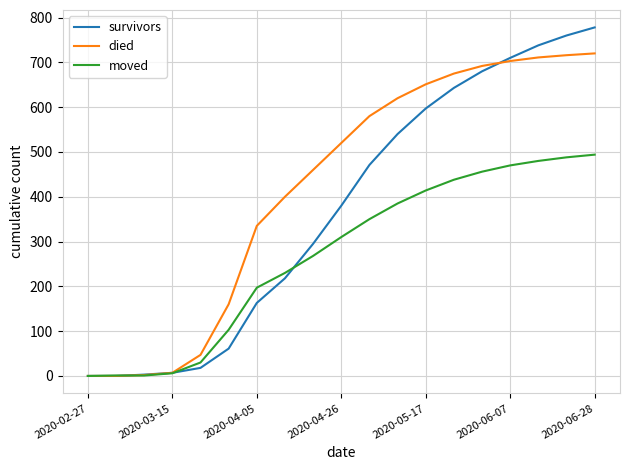

Rank the series by their maximum value, from lowest to highest.

moved, died, survivors